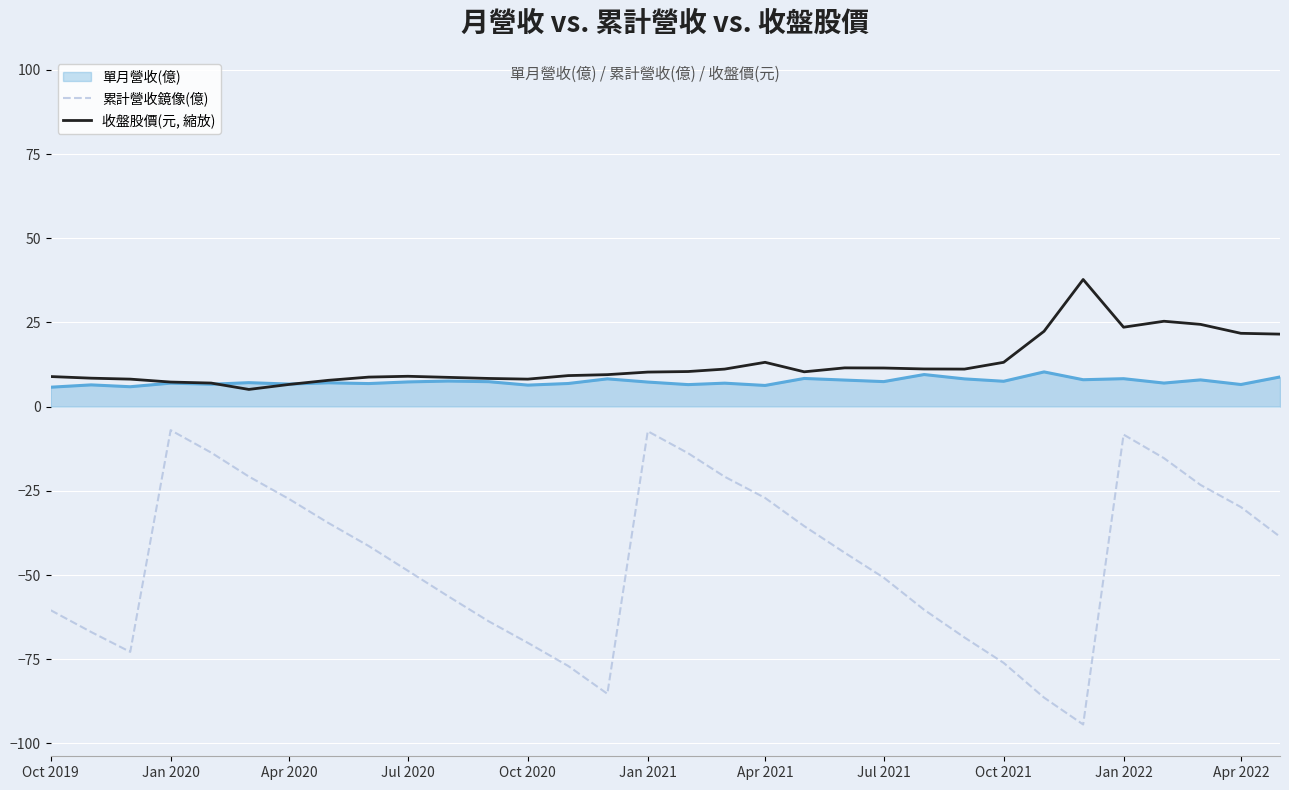

Does the chart have visible grid lines?

Yes